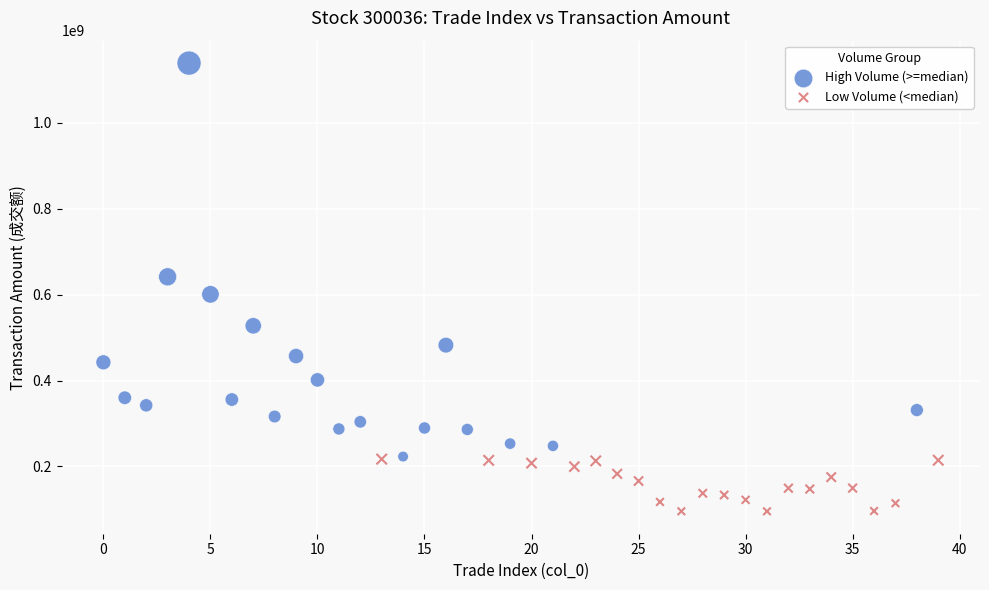

Which series contains the lowest Y value?

Low Volume (<median)